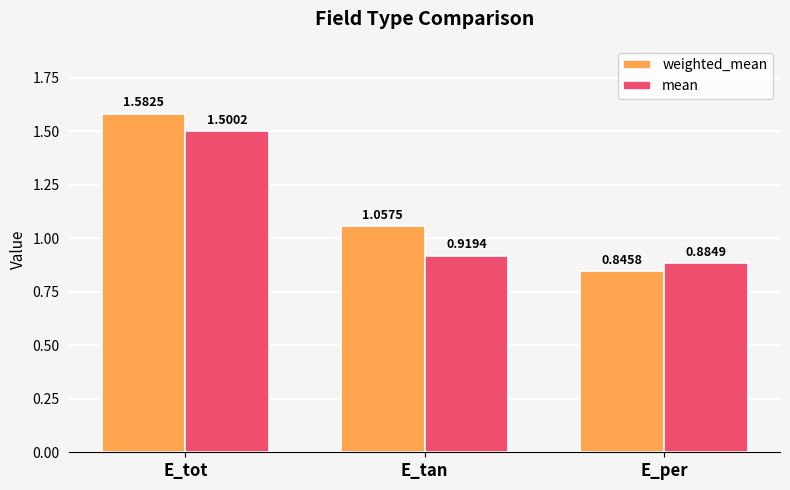

Which series changed the most between E_tot and E_tan?

mean